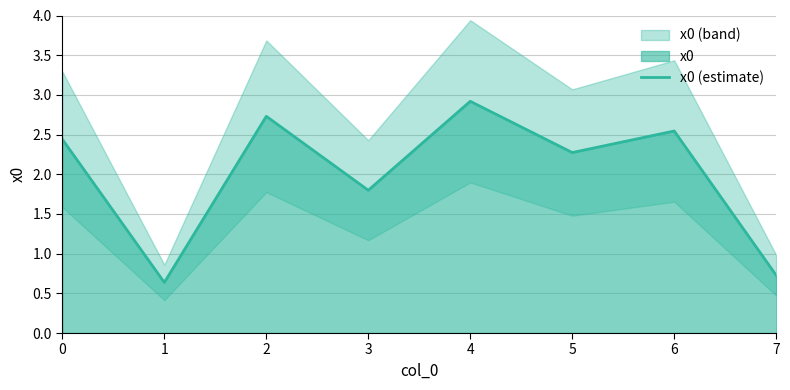

Does the chart have visible grid lines?

Yes